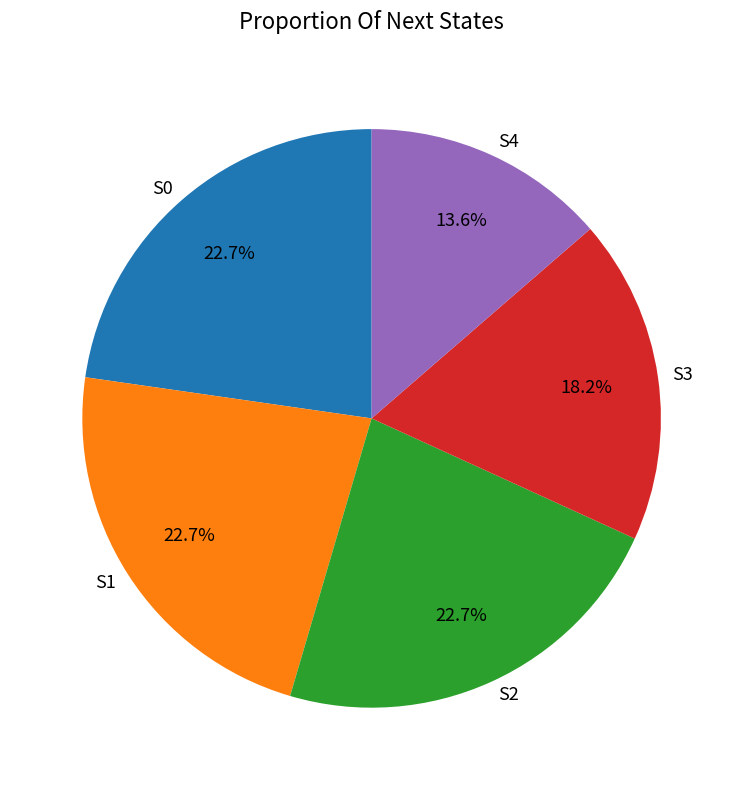

To the nearest percent, what is the difference between the S0 and S3 slice percentages?

5%